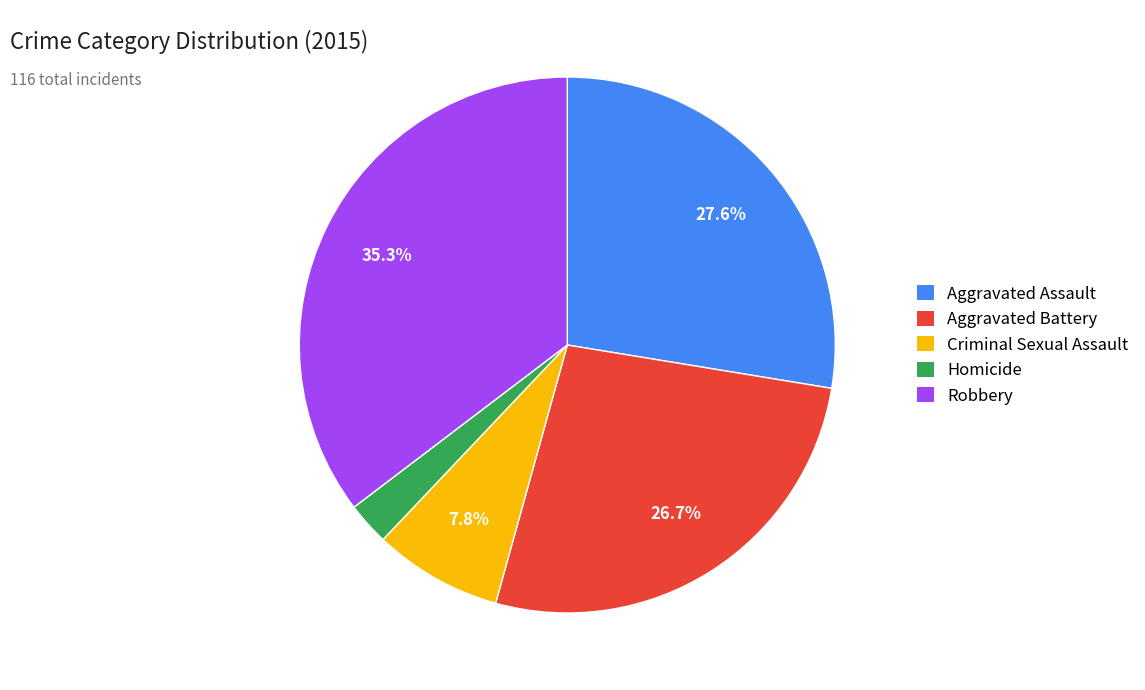

To the nearest percent, what is the combined percentage of Criminal Sexual Assault and Homicide?

10%